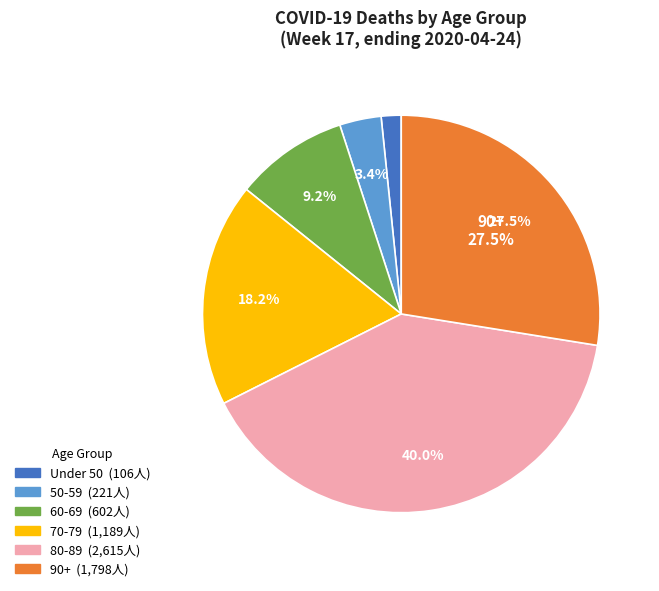

Is there a majority slice in this chart?

No